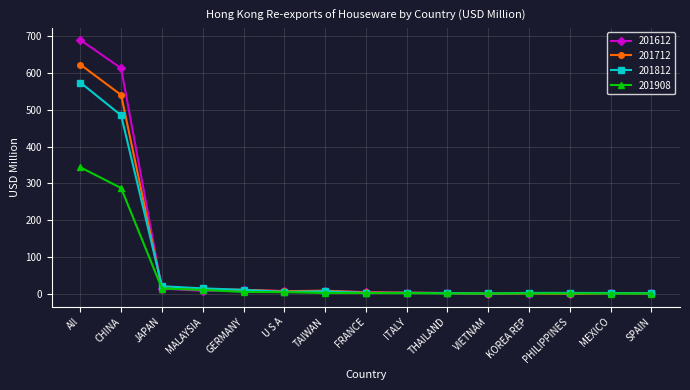

How many series are shown in this chart?

4